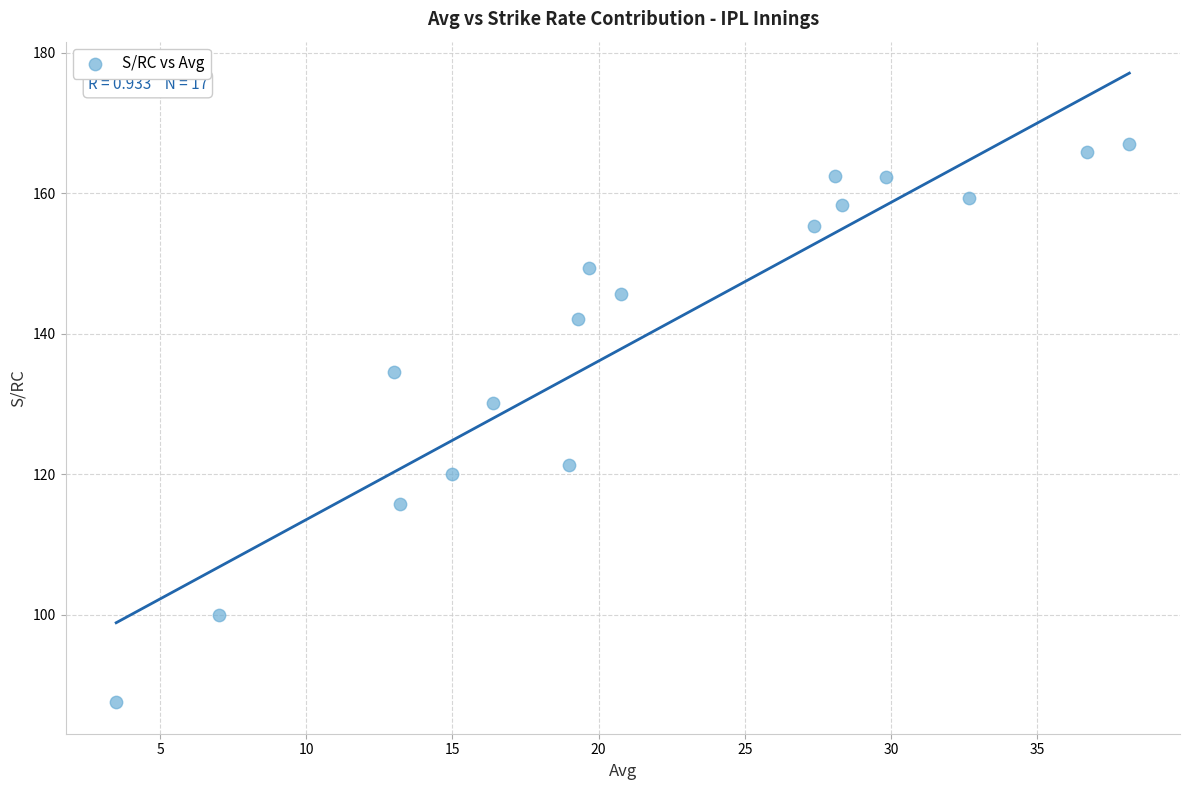

What Y value in the scatter plot is closest to 127?

130.2